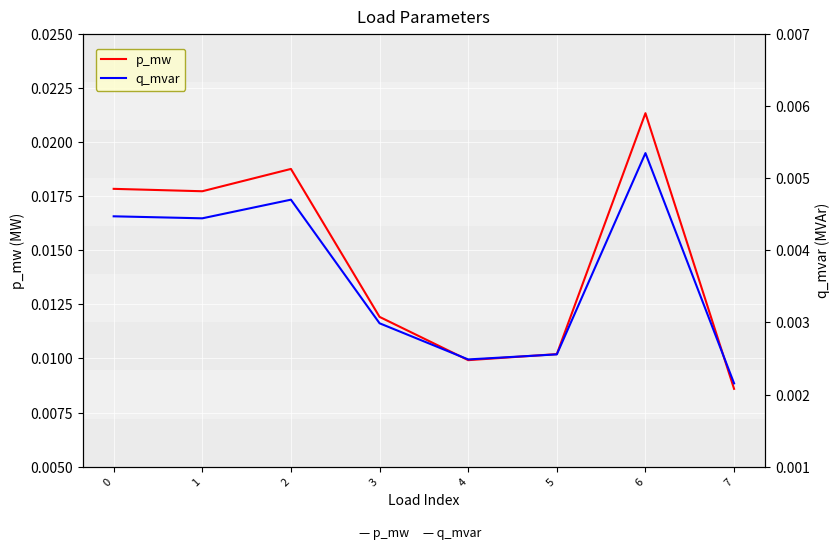

Is this an area chart (filled region under the line)?

No